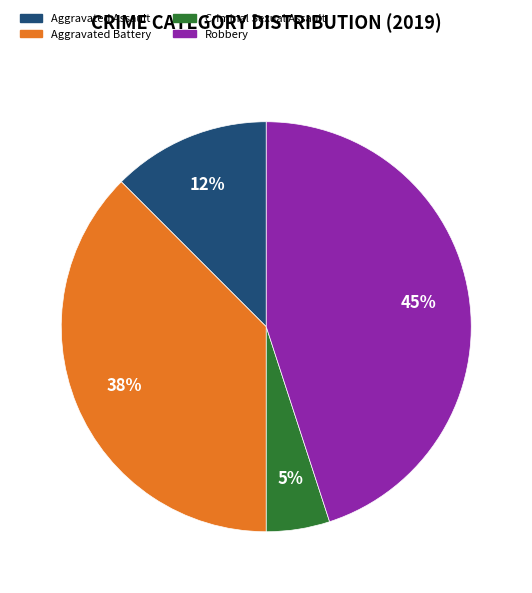

Is it true that Criminal Sexual Assault is 5% of the pie?

True